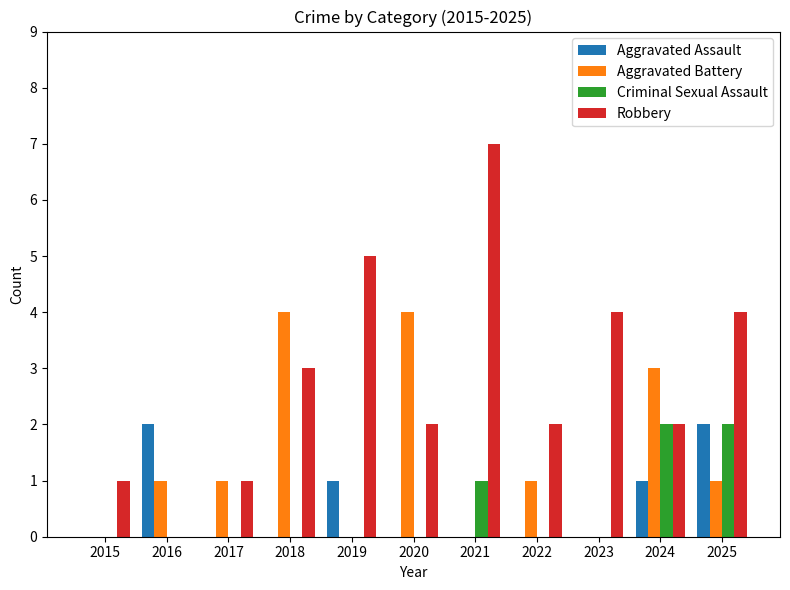

Reading right to left, transcribe all the data shown in this chart.

Aggravated Assault: 2025=2	2024=1	2023=0	2022=0	2021=0	2020=0	2019=1	2018=0	2017=0	2016=2	2015=0
Aggravated Battery: 2025=1	2024=3	2023=0	2022=1	2021=0	2020=4	2019=0	2018=4	2017=1	2016=1	2015=0
Criminal Sexual Assault: 2025=2	2024=2	2023=0	2022=0	2021=1	2020=0	2019=0	2018=0	2017=0	2016=0	2015=0
Robbery: 2025=4	2024=2	2023=4	2022=2	2021=7	2020=2	2019=5	2018=3	2017=1	2016=0	2015=1